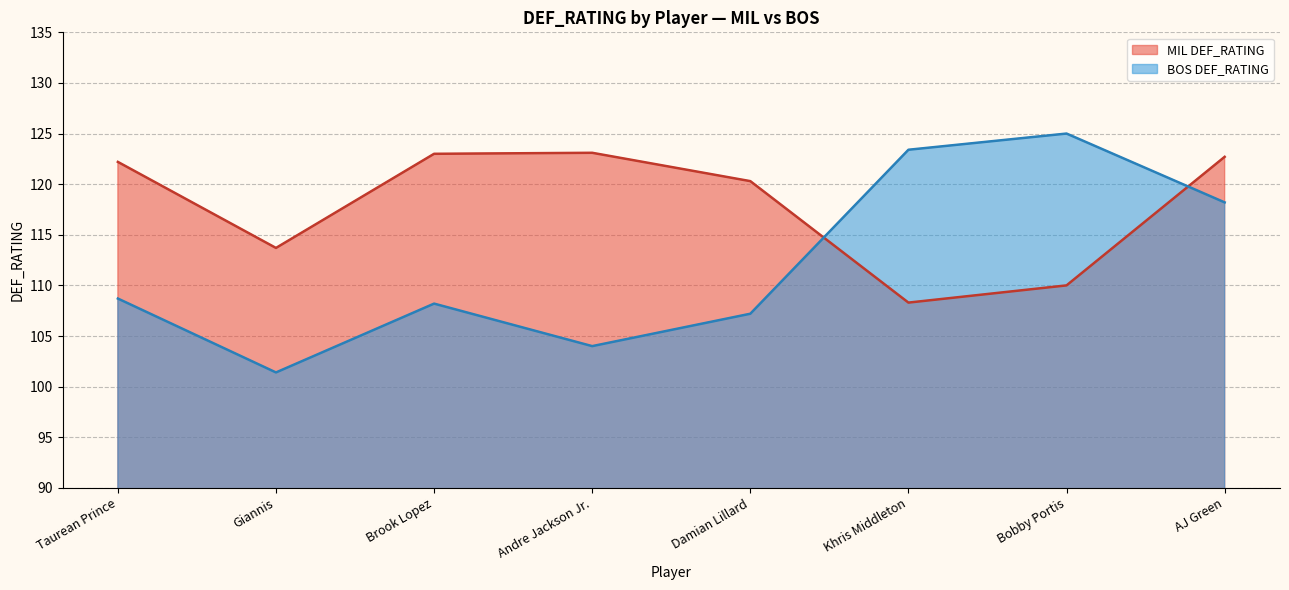

Is the value of BOS DEF_RATING at AJ Green greater than the value of MIL DEF_RATING at Brook Lopez?

No